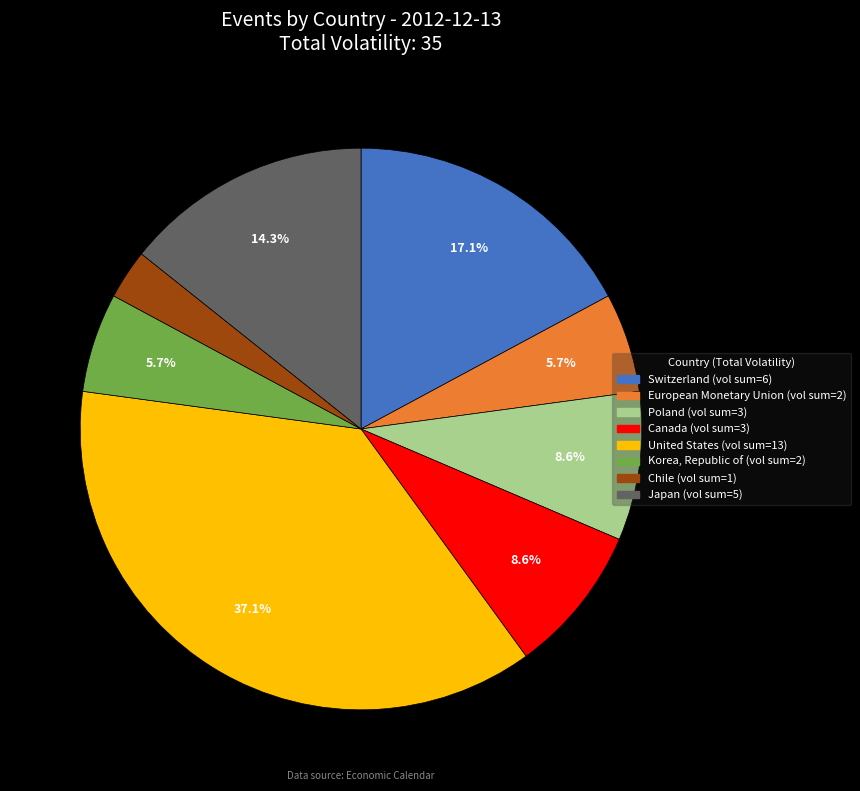

To the nearest percent, what portion does Canada represent?

9%